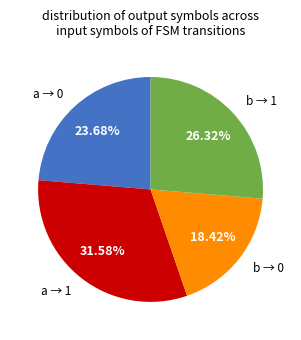

Is the sum of a → 0 and b → 0 greater than half?

No